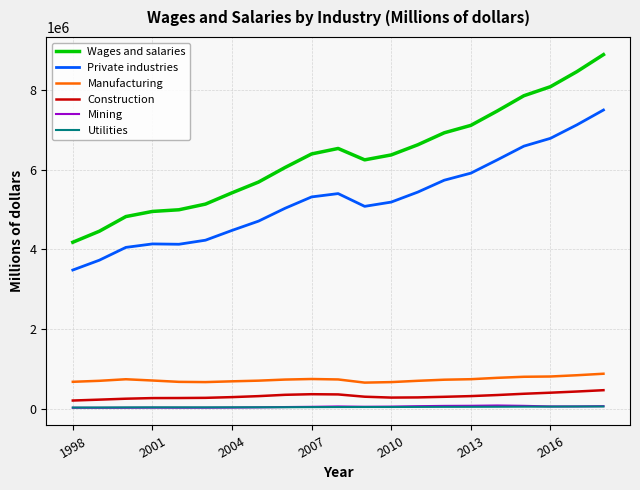

True or false: Private industries and Mining cross at least once.

False